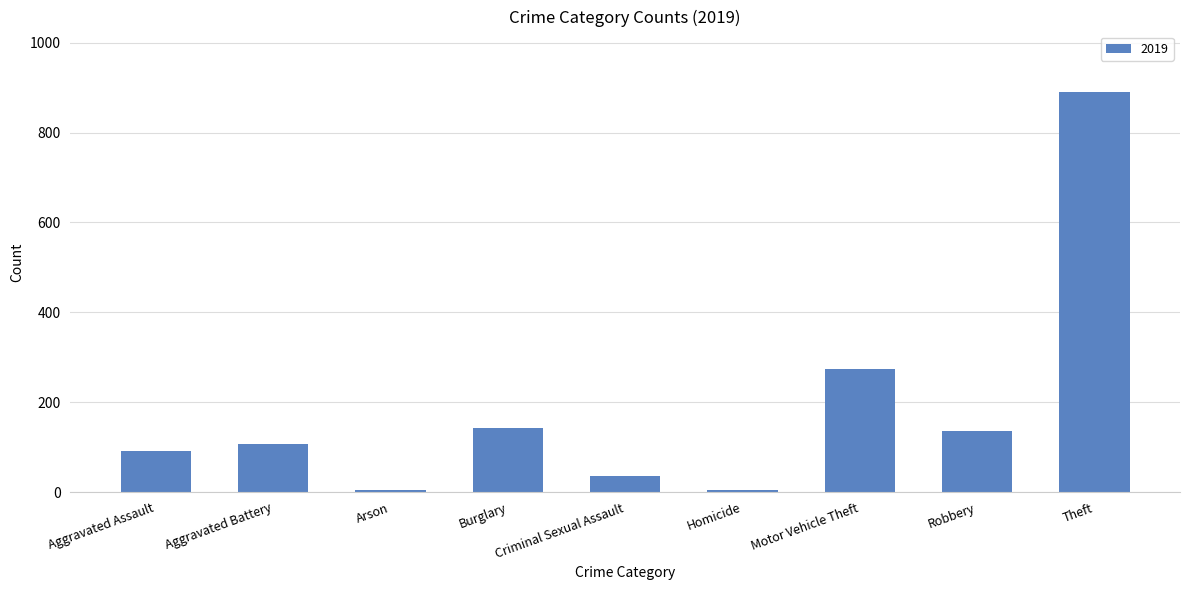

Approximately how many times larger is the value at Motor Vehicle Theft compared to Aggravated Assault?

3.0